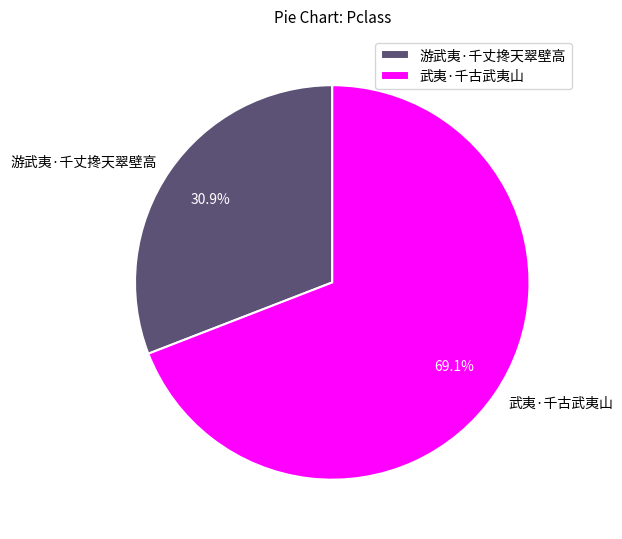

Which has a higher value, 游武夷·千丈搀天翠壁高 or 武夷·千古武夷山?

武夷·千古武夷山